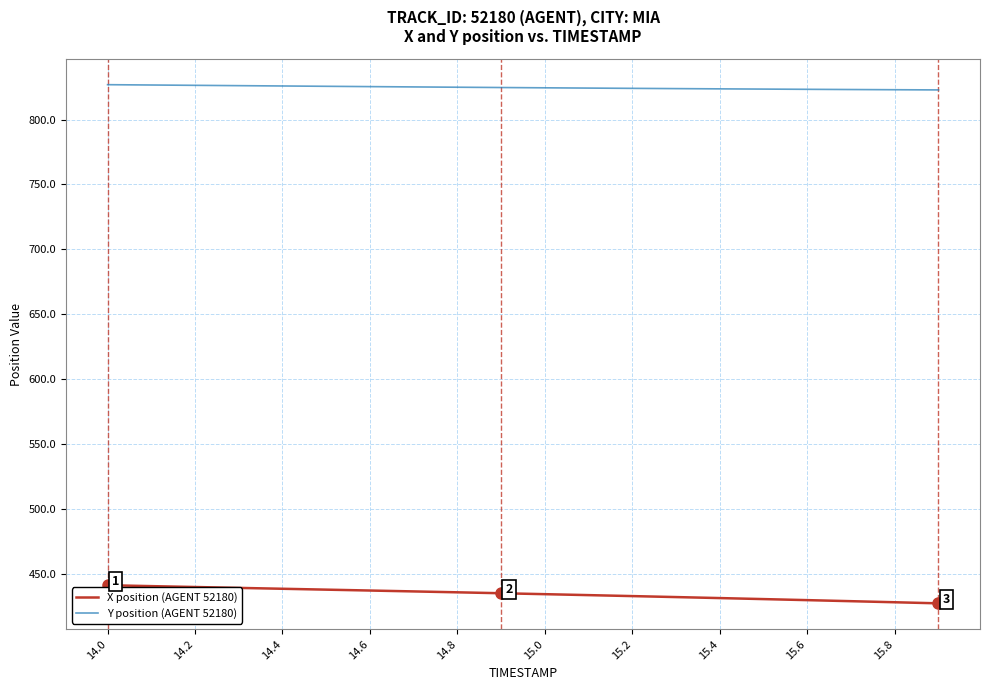

Which series has the largest total across all categories?

Y position (AGENT 52180)